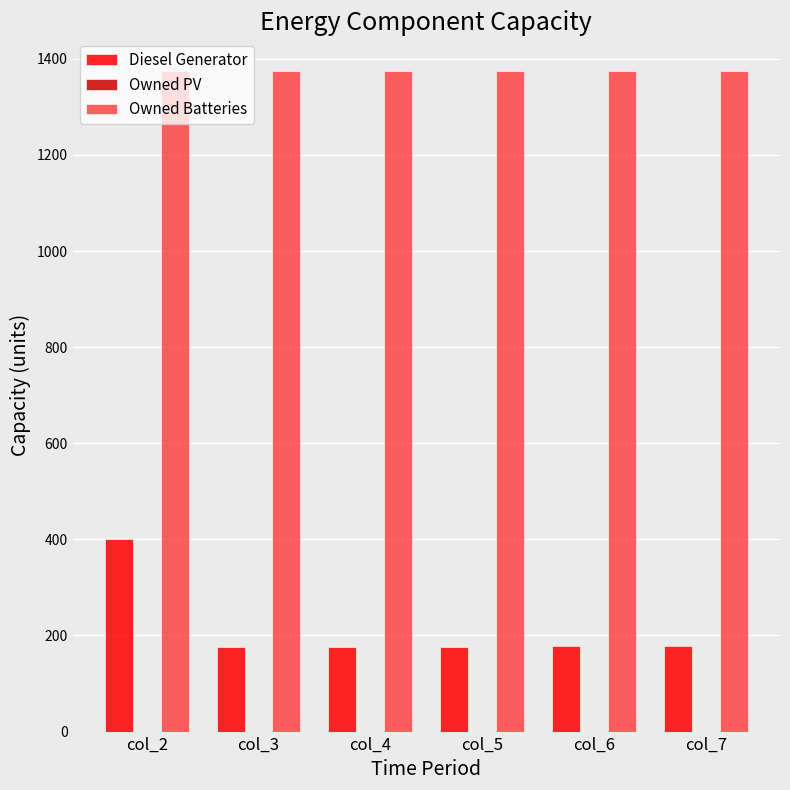

What is the spread (max minus min) of values at col_6?

1196